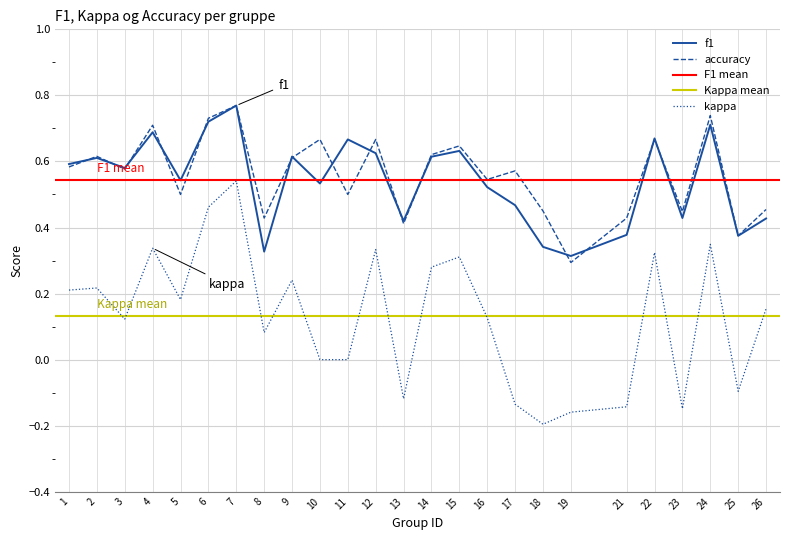

At which category is the sum across all series the highest?

7